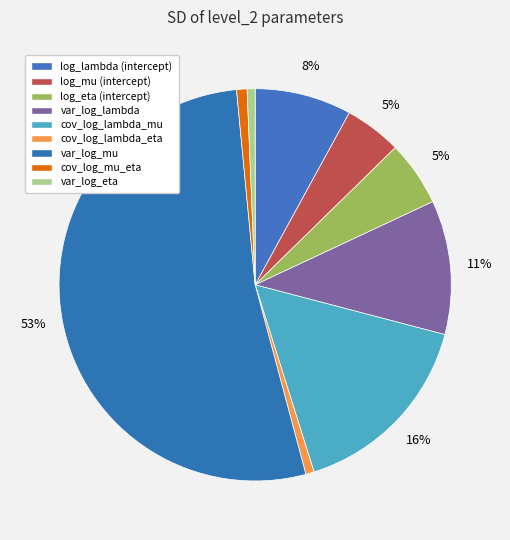

How many segments does this pie chart have?

9